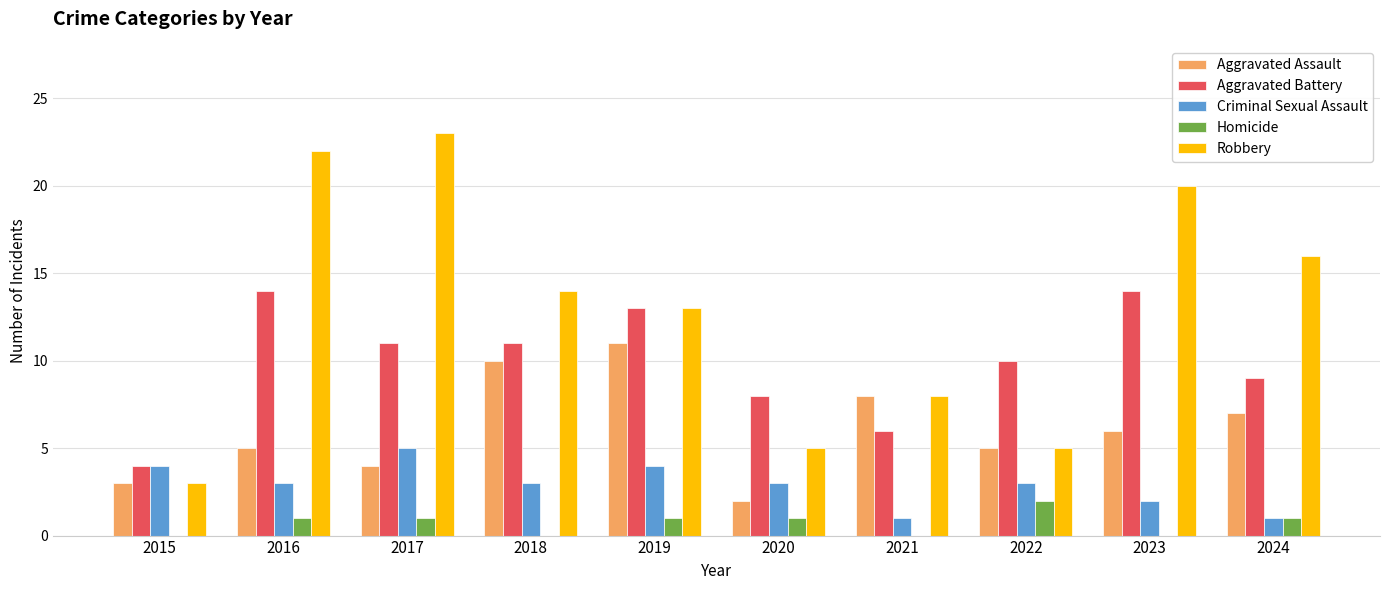

Count the Robbery values in the range 5 to 20.

7